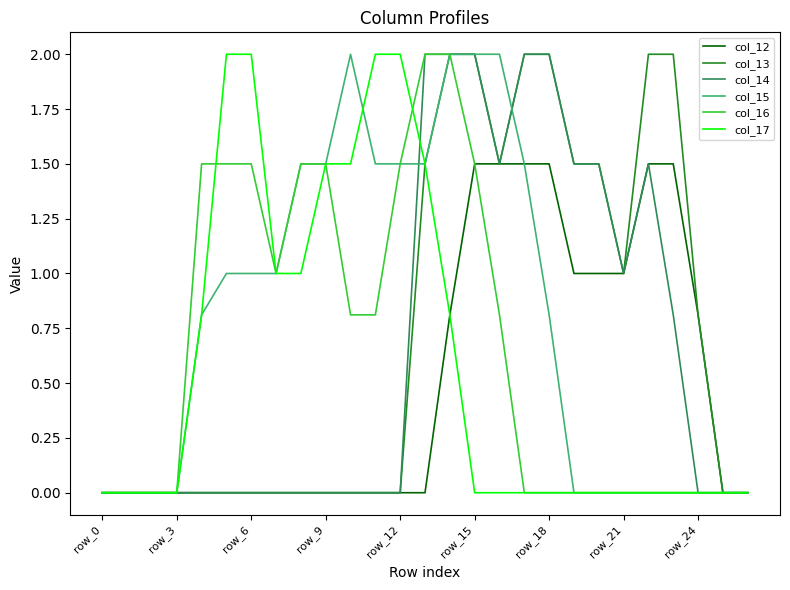

What is the average value of the col_14 series?

0.7